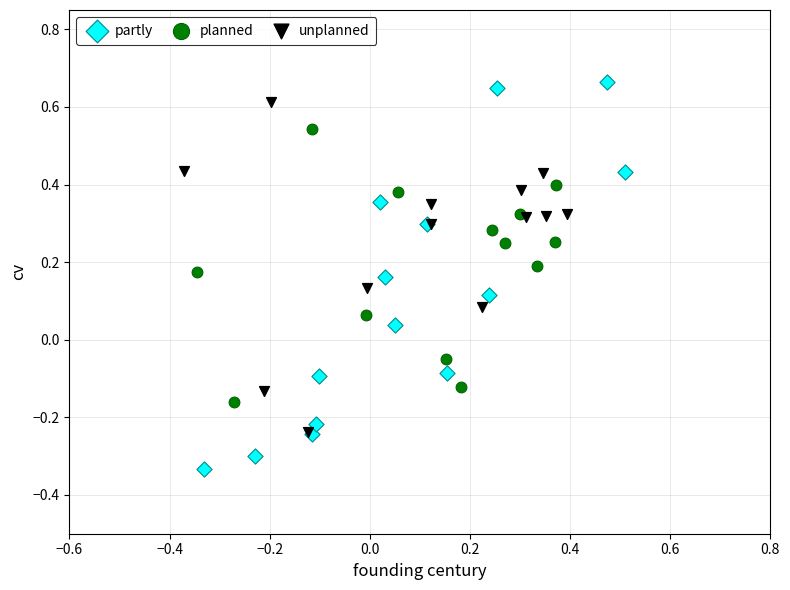

Which series reaches the minimum Y coordinate?

partly